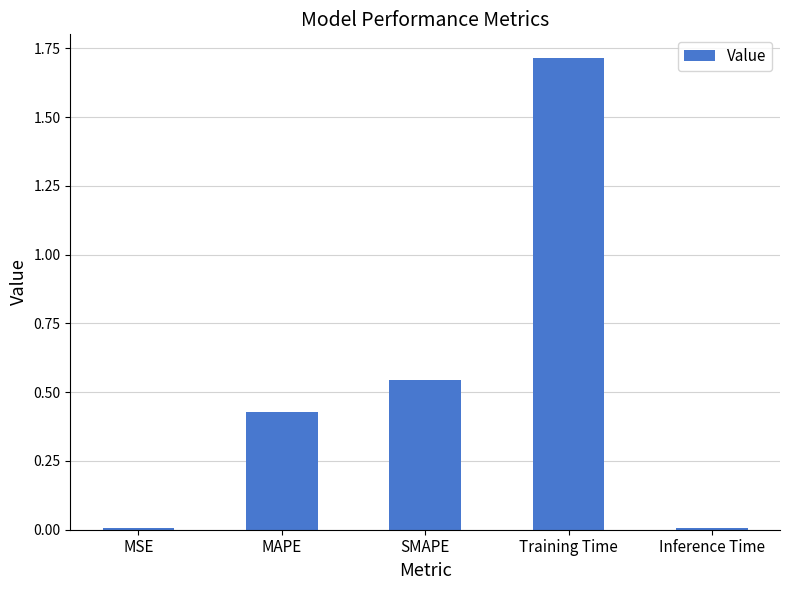

What is the greatest value displayed?

1.7